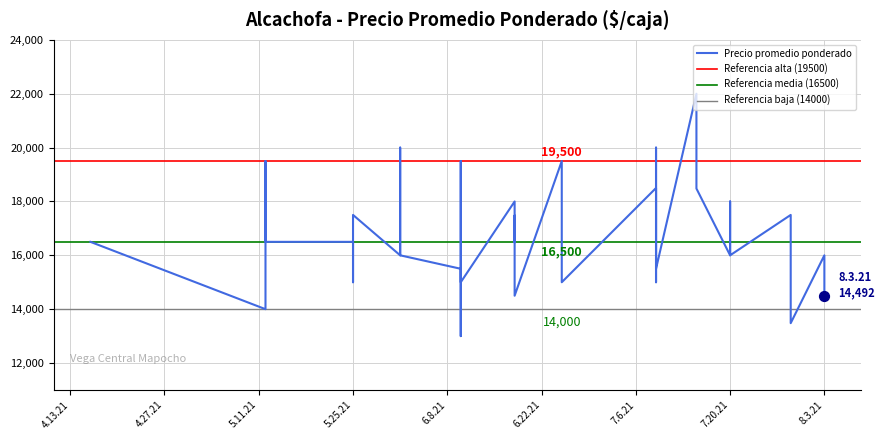

What is the ratio of the value at 2021-08-03 to the value at 2021-07-09?

1.0